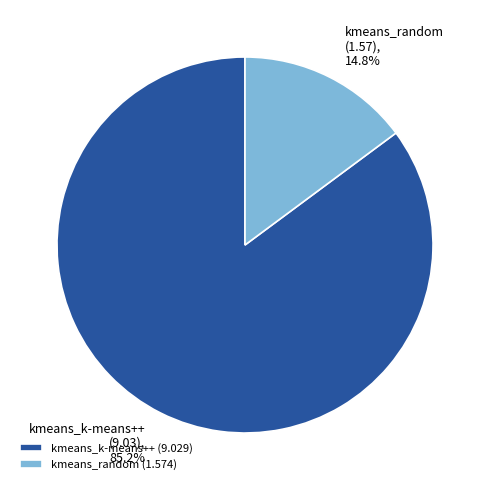

How many segments does this pie chart have?

2